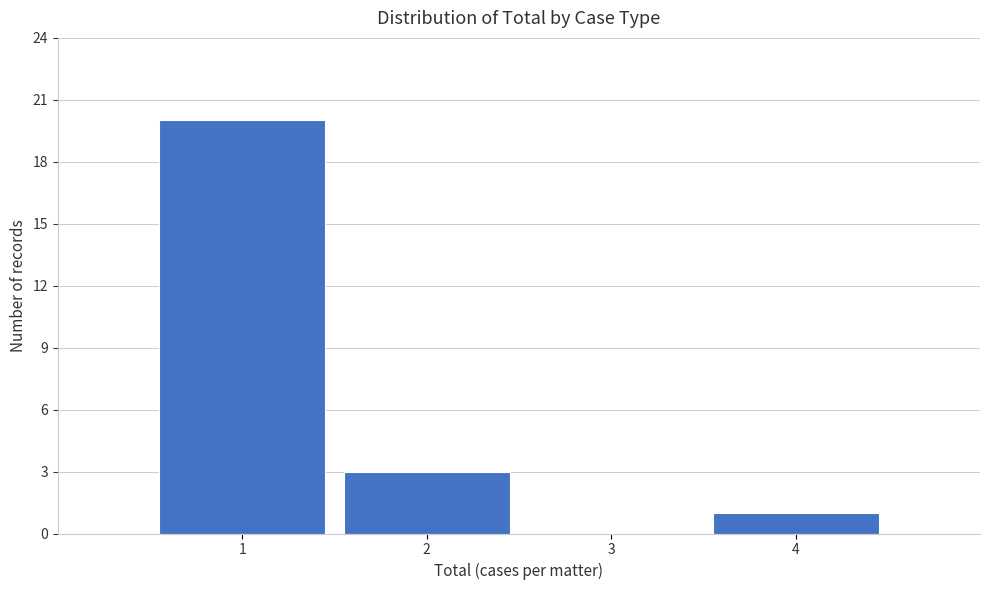

What is the height of the bar covering 0.5 to 1.5 on the x-axis? The values are not printed on the chart, so give them approximately, as read against the axis.

20